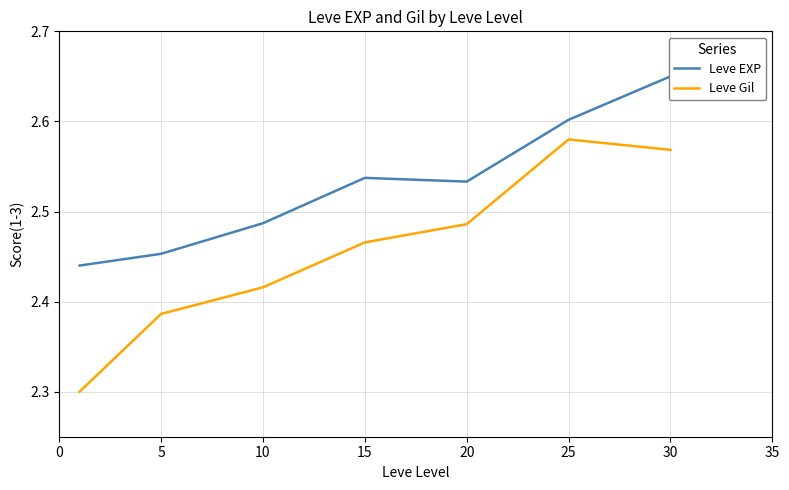

At which label does Leve Gil reach its peak?

25